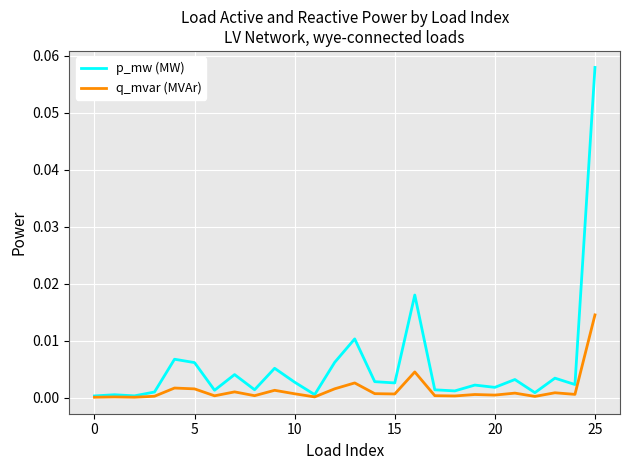

List the series in order of their peak value, lowest first.

q_mvar (MVAr), p_mw (MW)